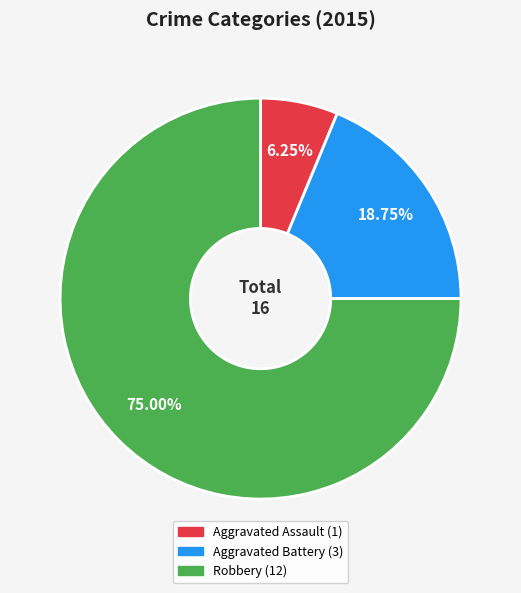

What is the total percentage of Aggravated Battery and Aggravated Assault?

25.0%